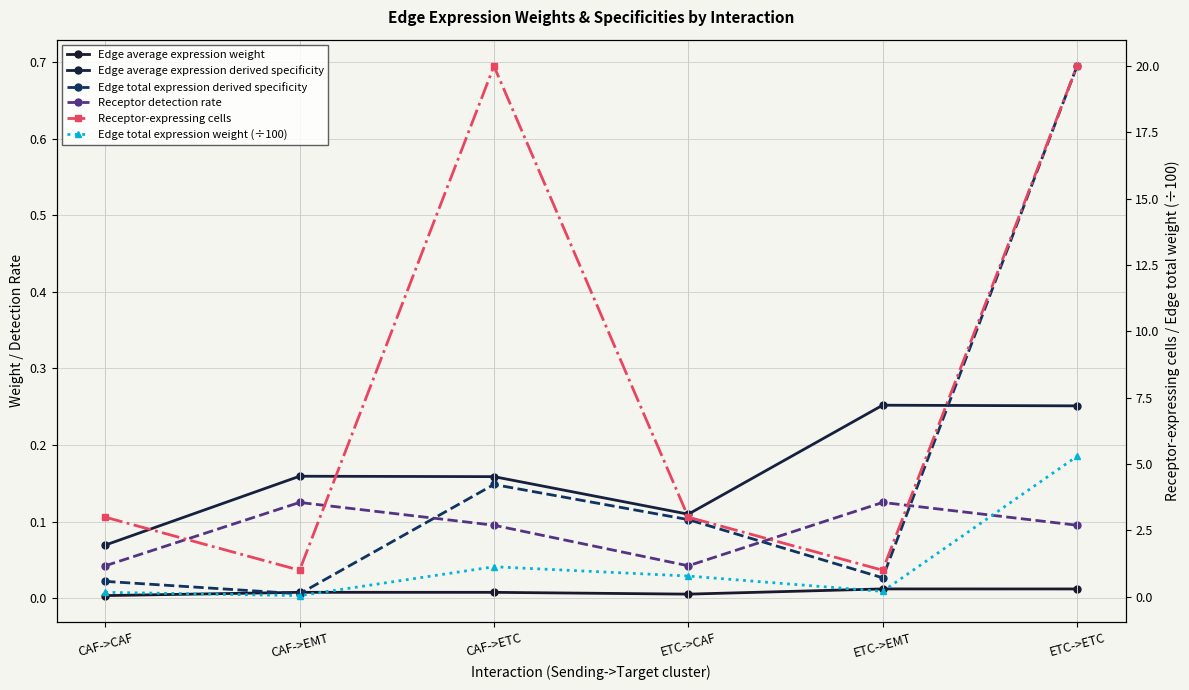

Which series has the widest spread of values?

Receptor-expressing cells